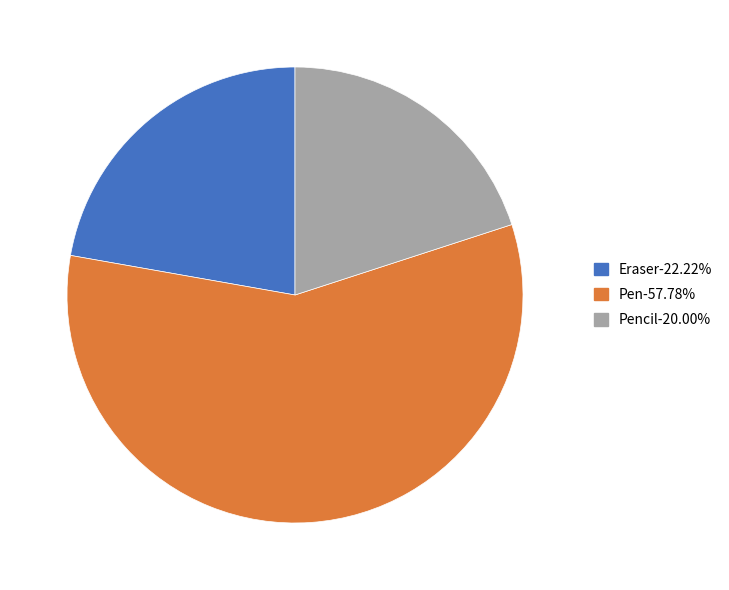

Is there a majority slice in this chart?

Yes